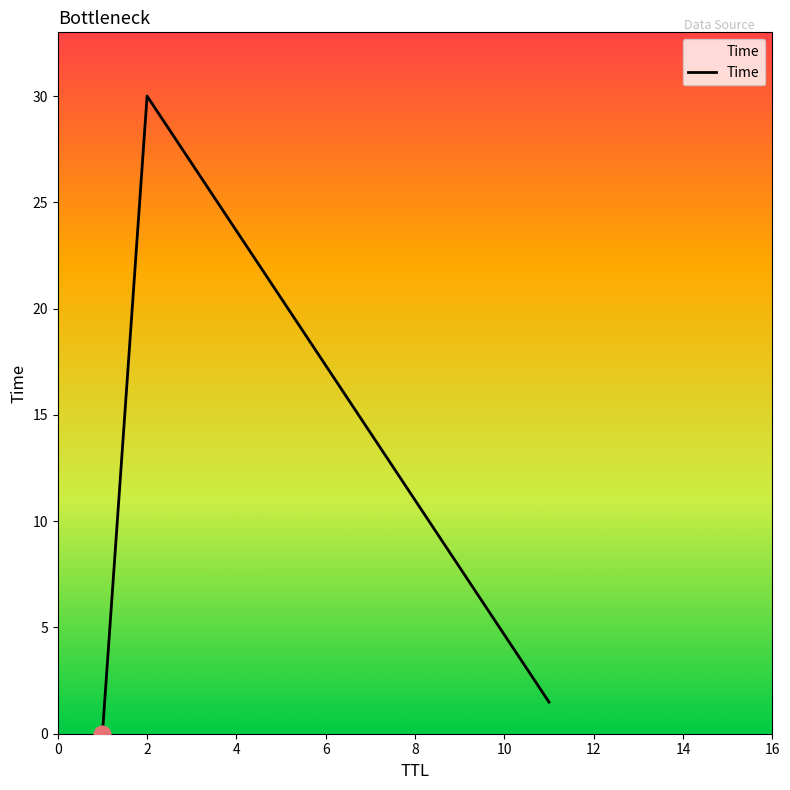

What is the greatest value displayed?

30.0